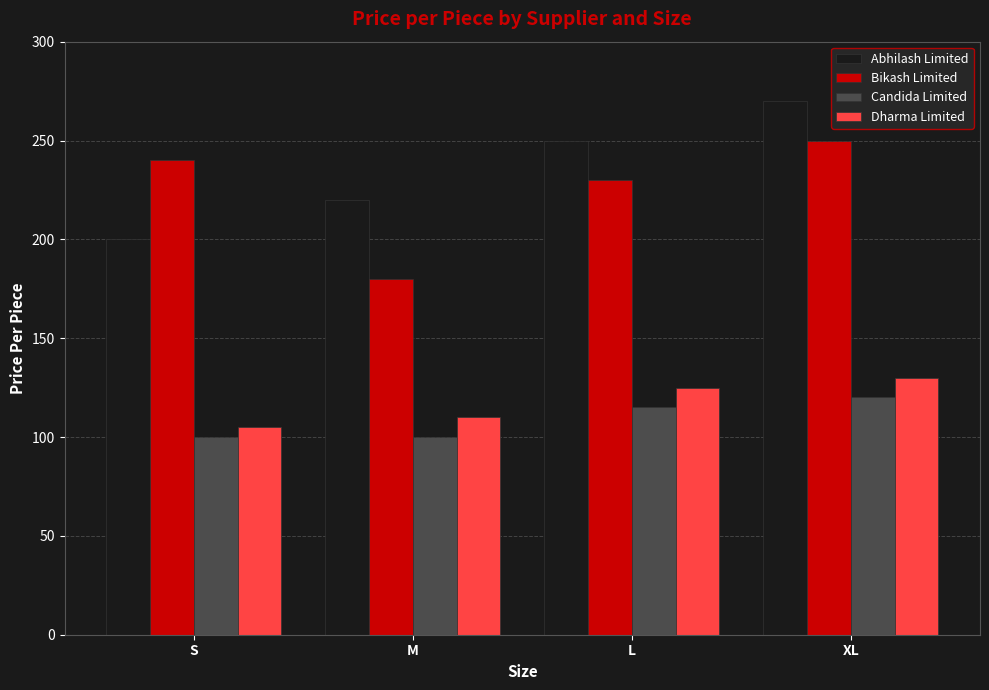

Which series has the largest total across all categories?

Abhilash Limited